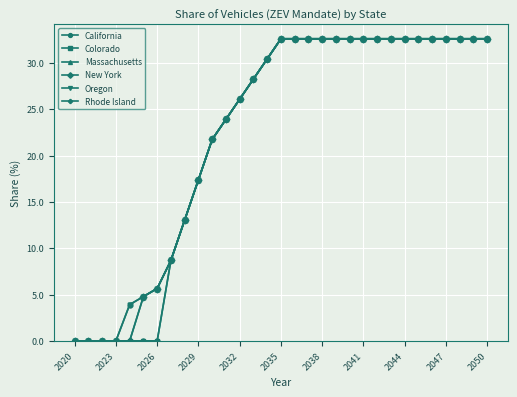

Is this an area chart (filled region under the line)?

No